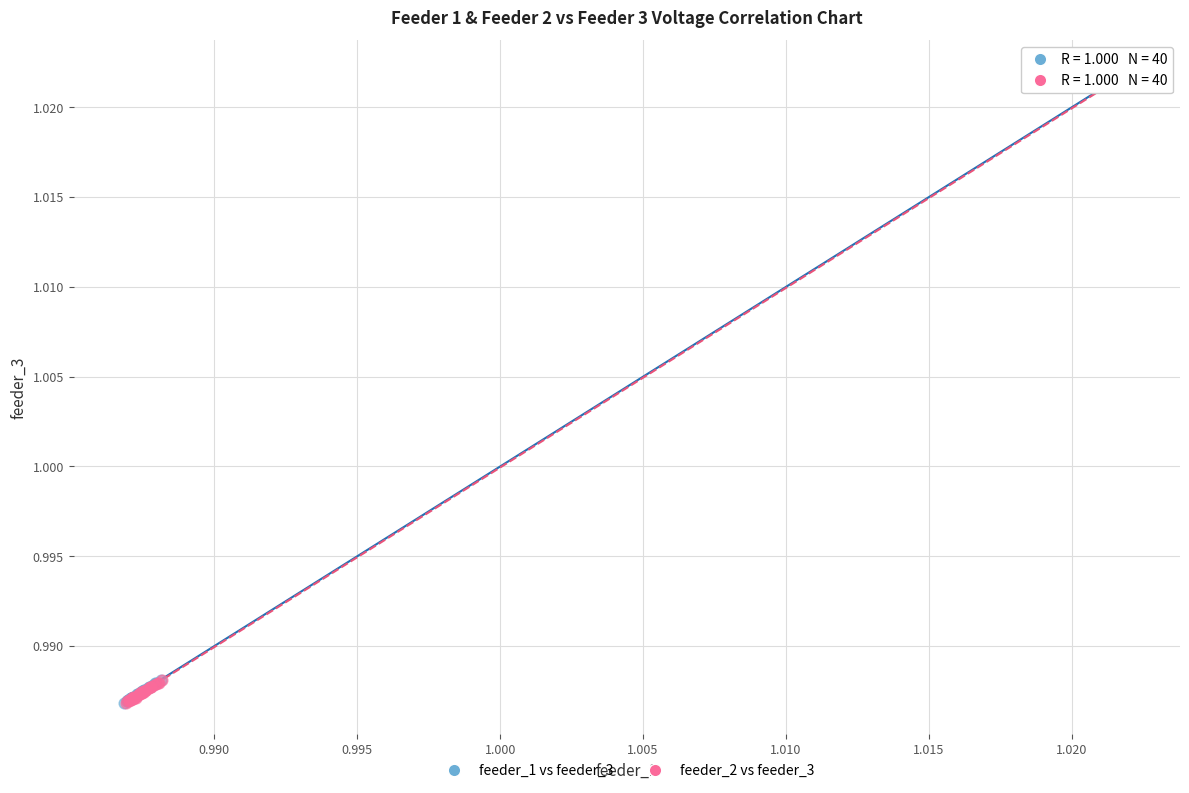

What are all the series names shown in the legend?

feeder_1 vs feeder_3, feeder_2 vs feeder_3